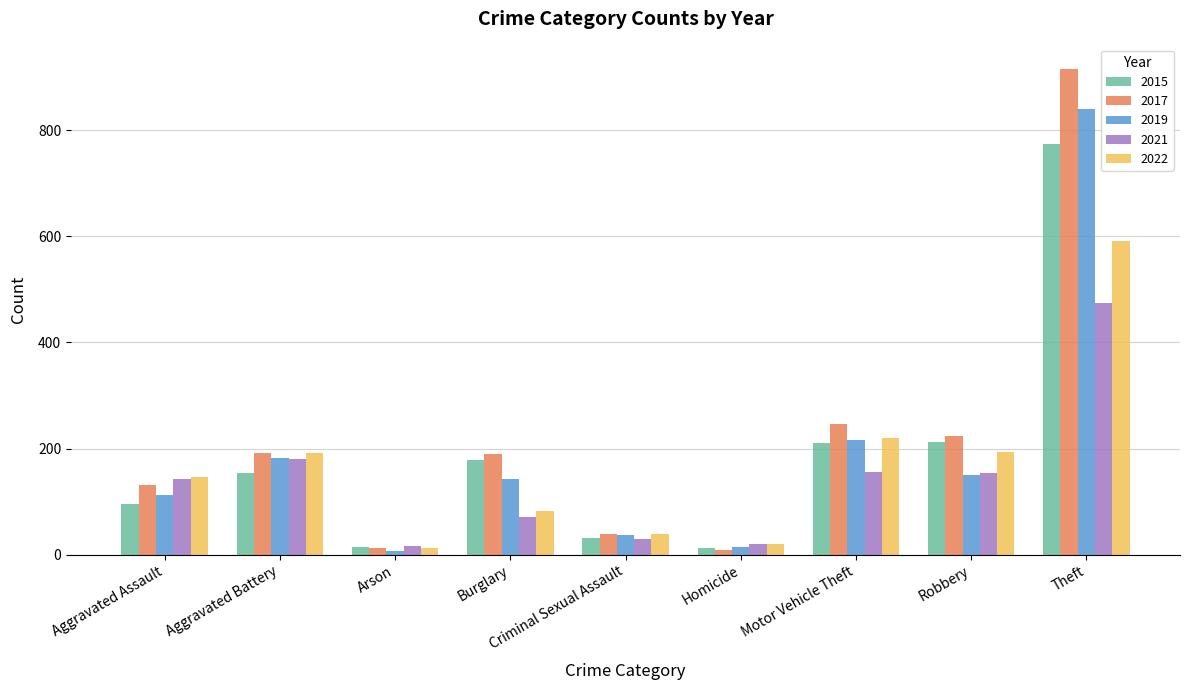

What is the label of the 5th bar from the left?

Criminal Sexual Assault